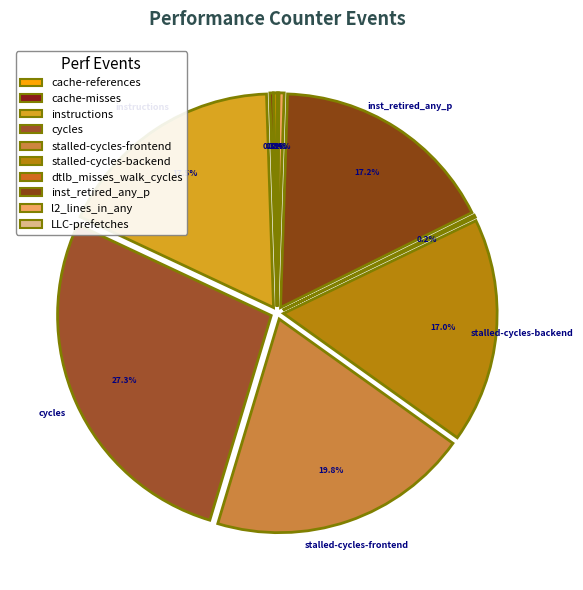

Between stalled-cycles-backend and stalled-cycles-frontend, which is larger?

stalled-cycles-frontend